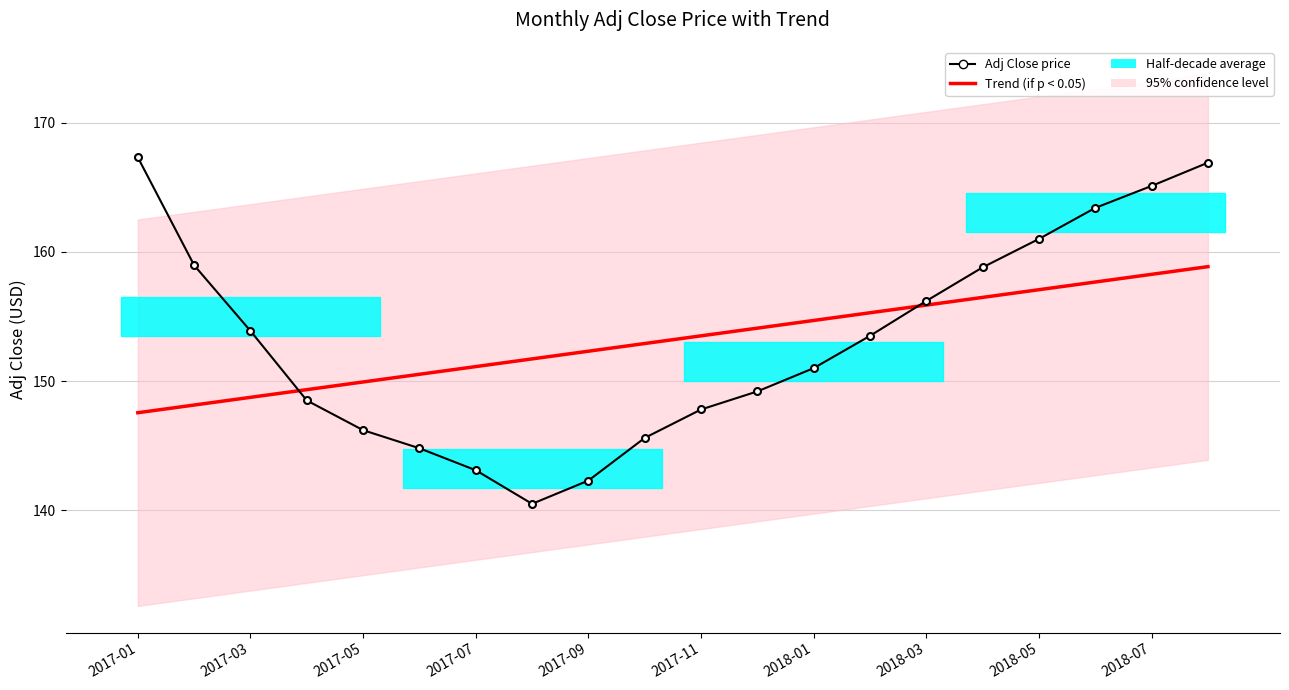

Reading right to left, list all the values displayed in this chart.

Trend (if p < 0.05): 158.9	158.3	157.7	157.1	156.5	155.9	155.3	154.7	154.1	153.5	152.9	152.3	151.7	151.1	150.5	149.9	149.3	148.7	148.1	147.6
Adj Close price: 166.9	165.1	163.4	161.0	158.8	156.2	153.5	151.0	149.2	147.8	145.6	142.3	140.5	143.1	144.8	146.2	148.5	153.9	159.0	167.3